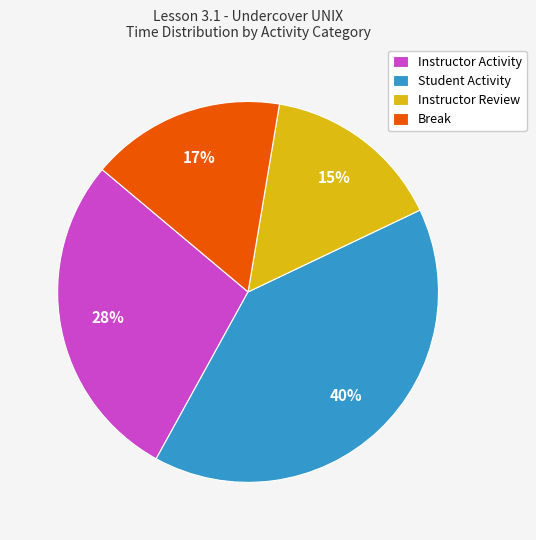

To the nearest percent, what portion does Break represent?

17%